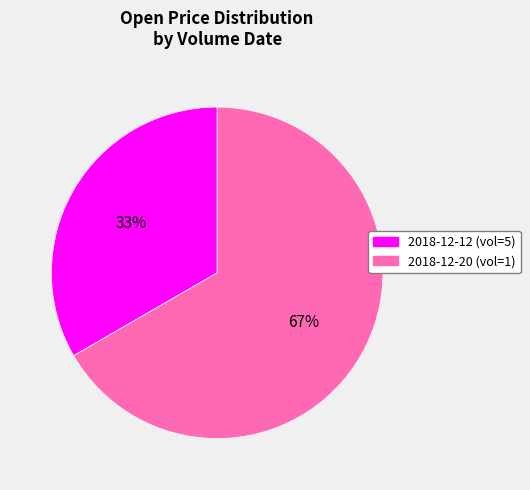

To the nearest percent, what is the average slice percentage?

50%